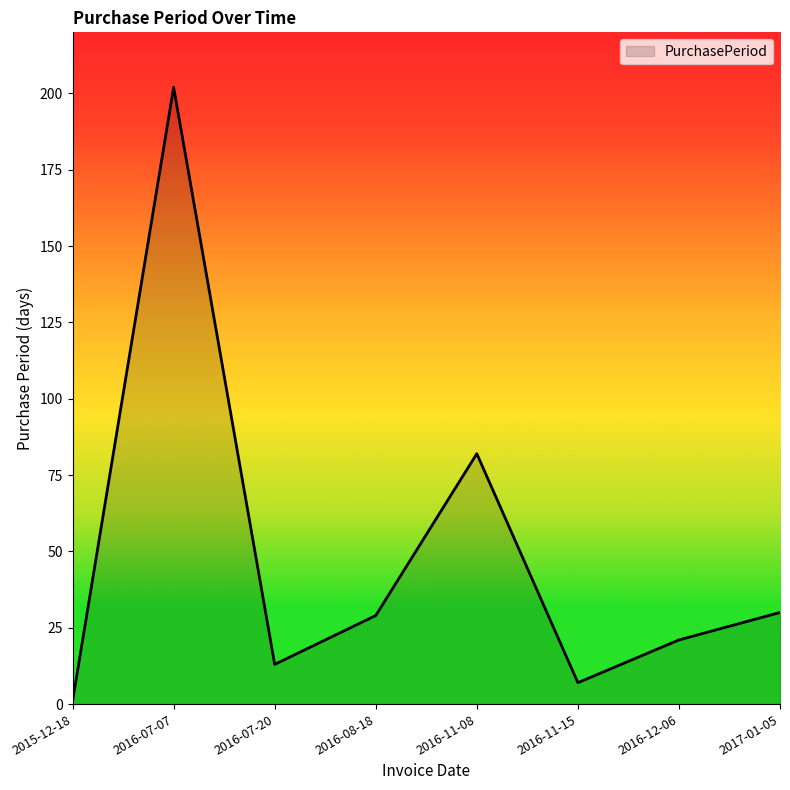

Approximately how many times larger is the value at 2017-01-05 compared to 2016-12-06?

1.4